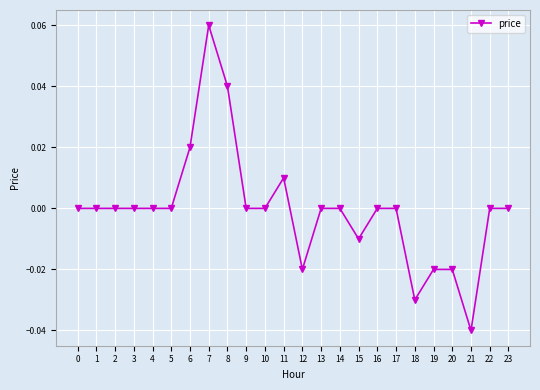

Which category has the lowest value across all series?

21